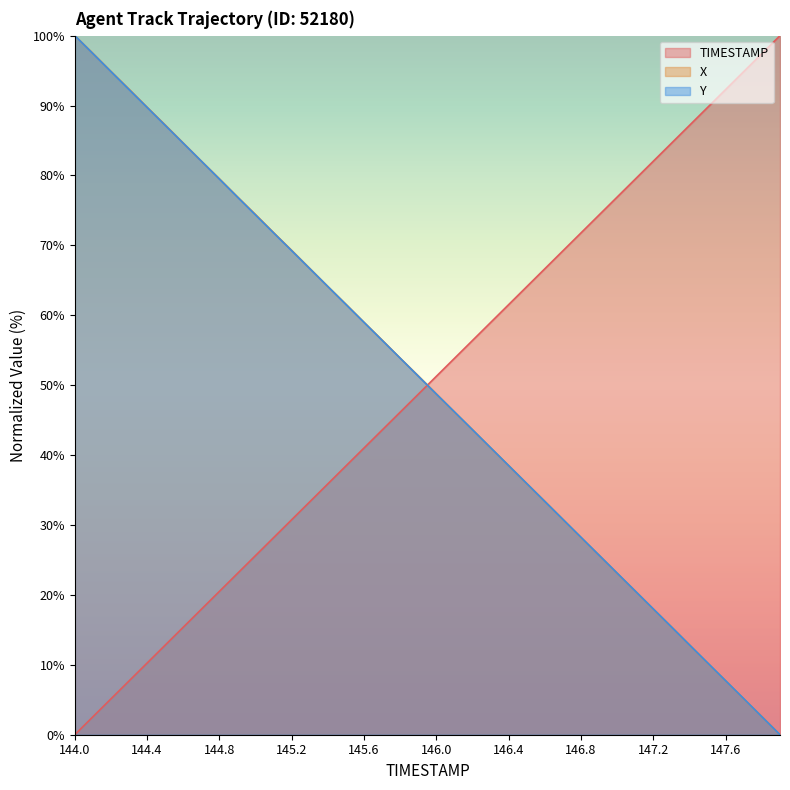

What is the difference between the TIMESTAMP values at 147.9 and 145.8?

53.8